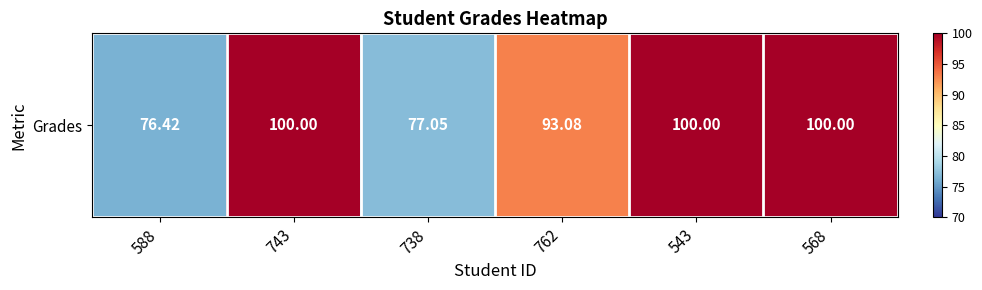

True or false: the data shows 113.6 at 738.

False